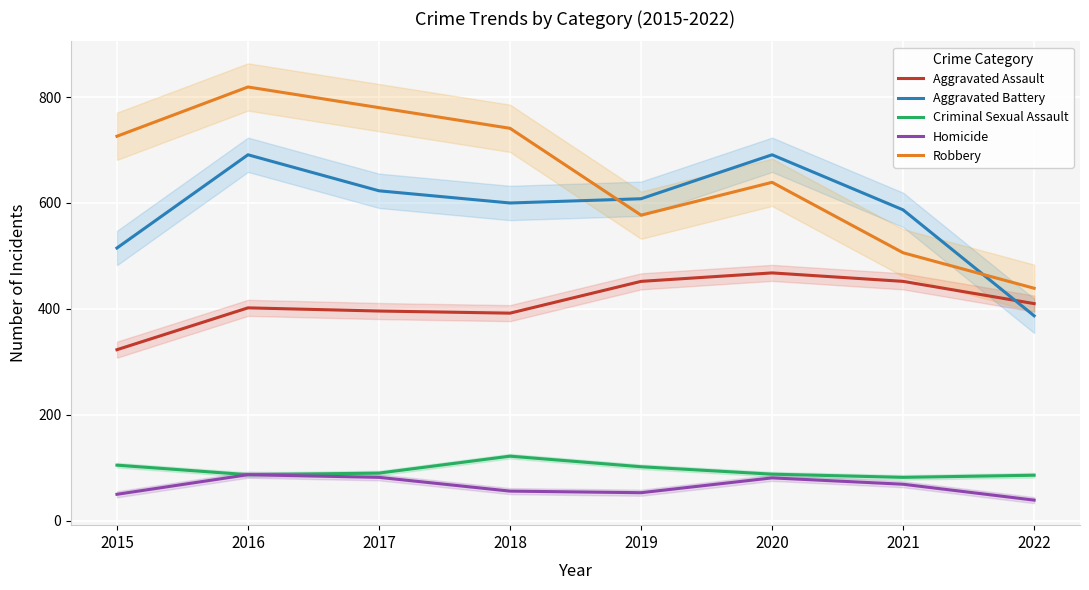

What is the lowest value of the Robbery series?

439